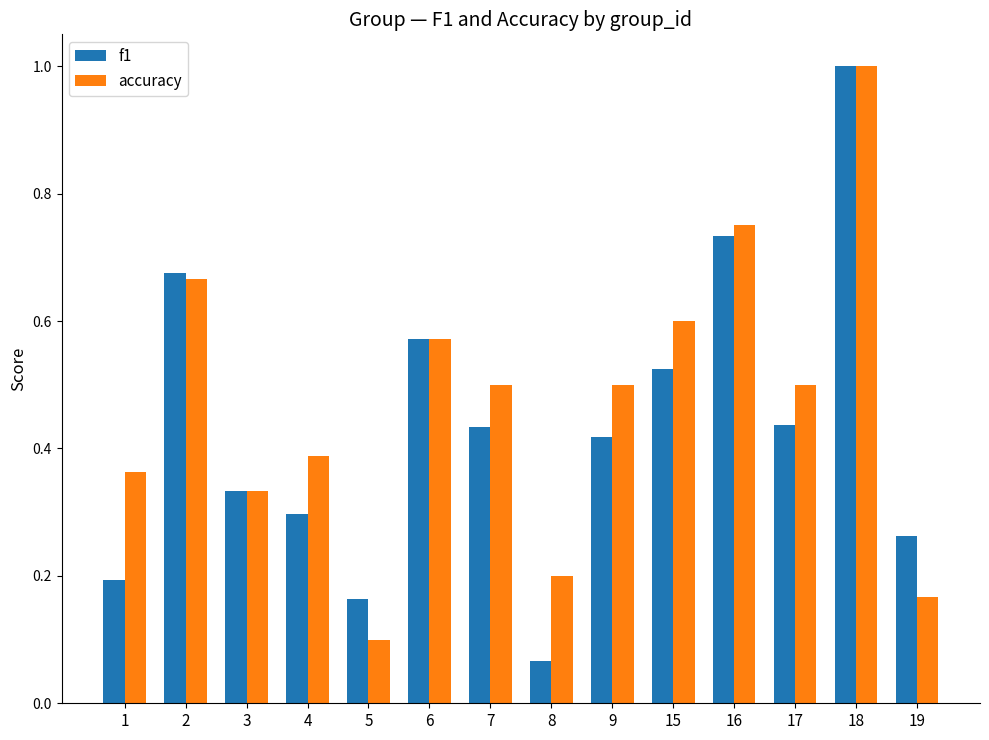

What is the difference between the maximum and minimum values in the accuracy series?

0.9